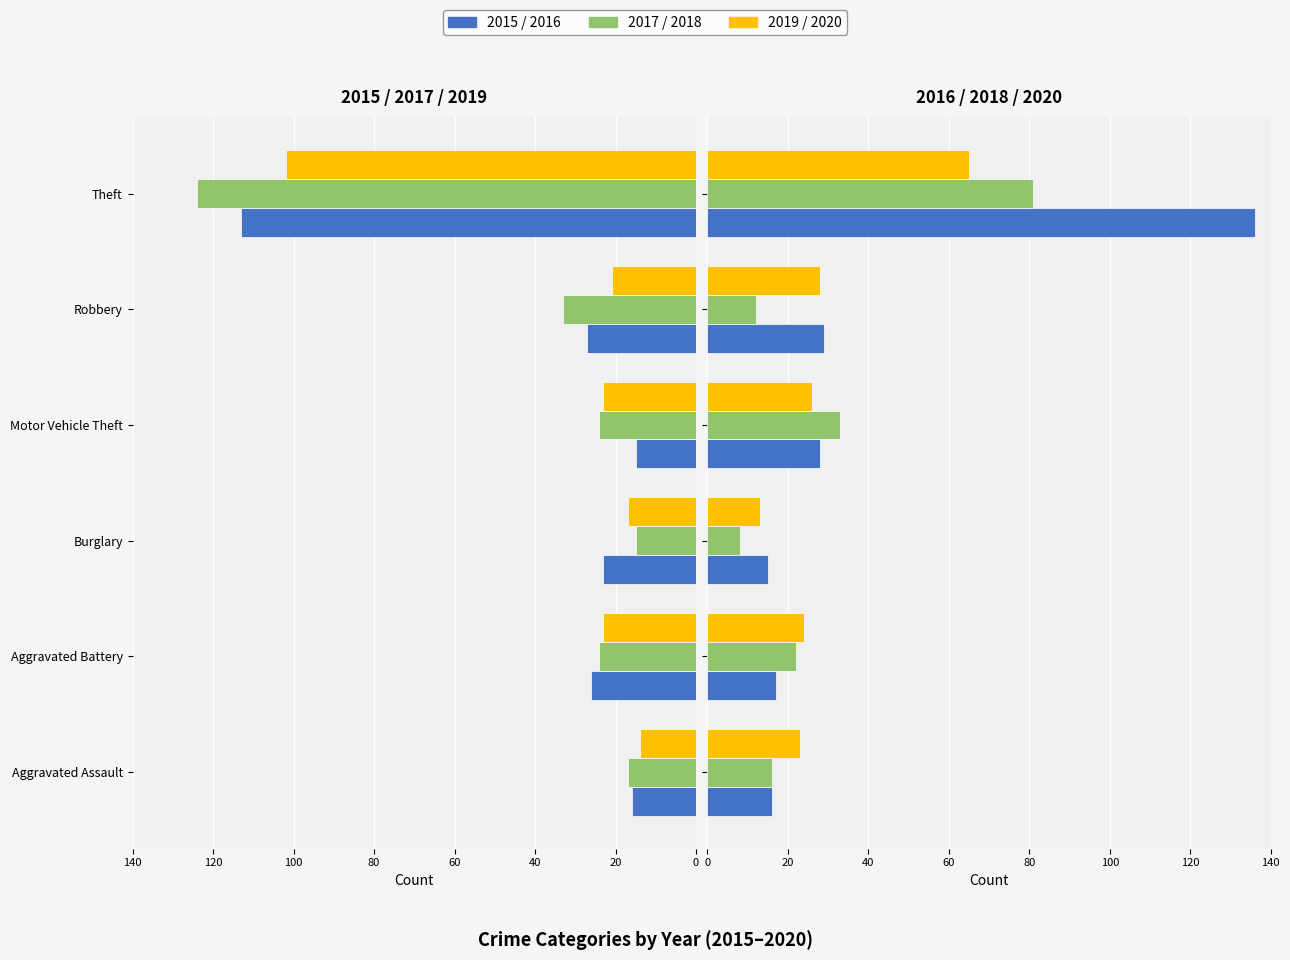

Which series has the widest spread of values?

2016